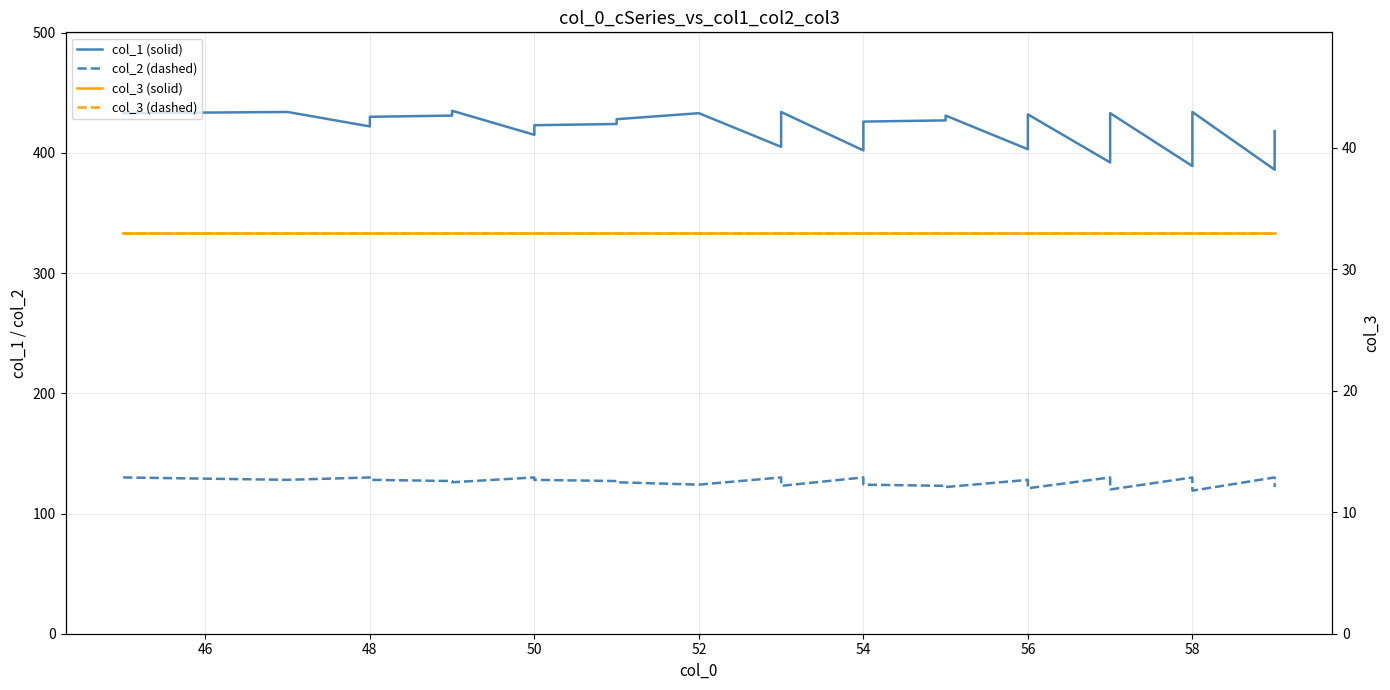

At how many categories does at least one series exceed 232?

40